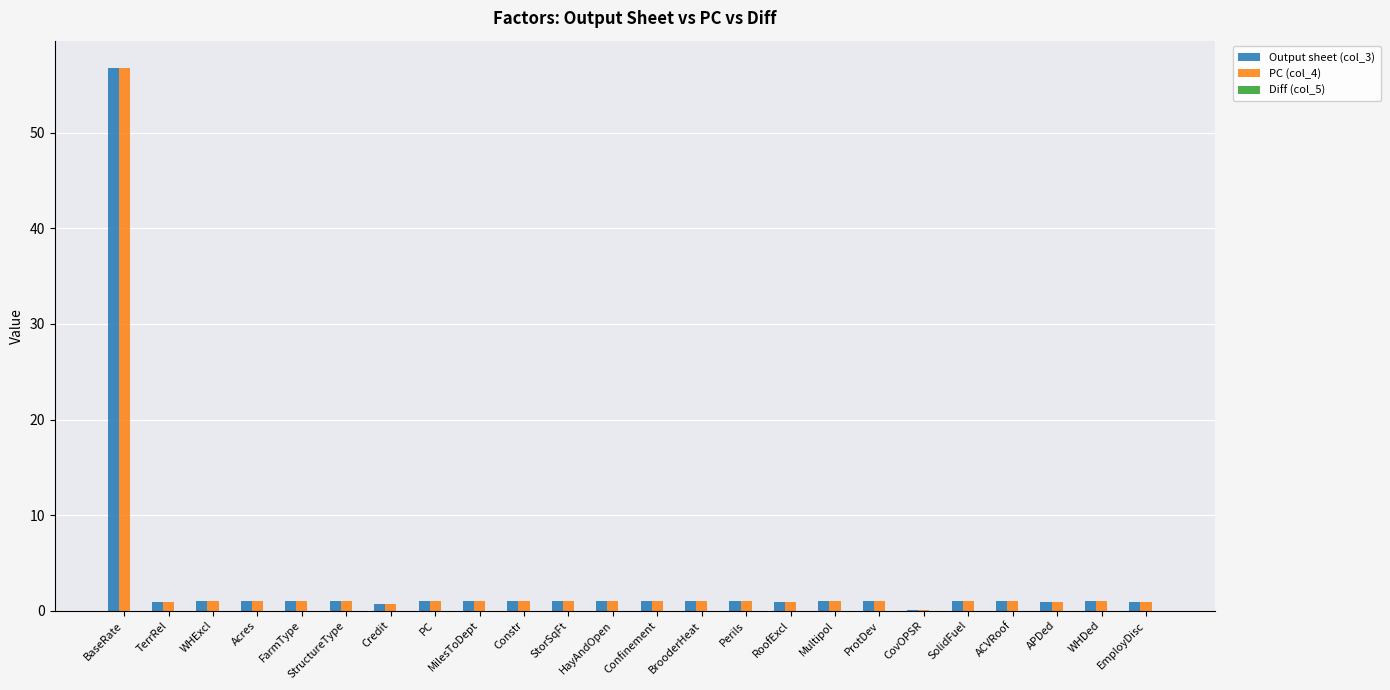

Which category has the highest value in the Output sheet (col_3) series?

BaseRate